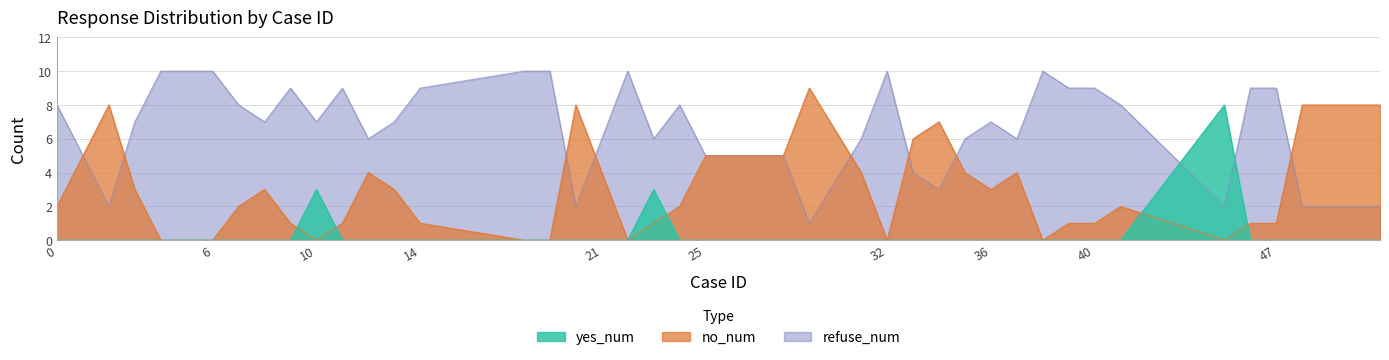

List the series in order of their peak value, highest first.

refuse_num, no_num, yes_num